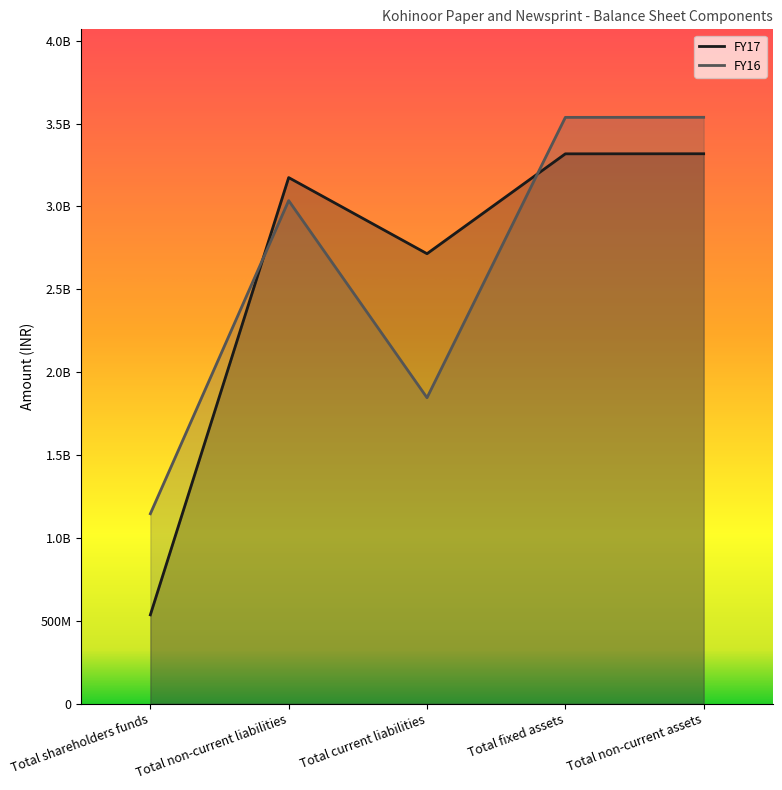

What is the label of the 3rd point from the right?

Total current liabilities